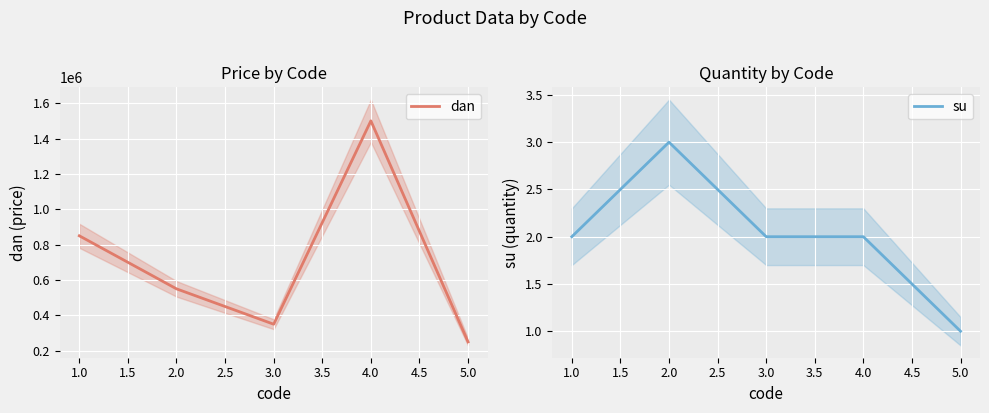

What is the minimum value for dan?

250000